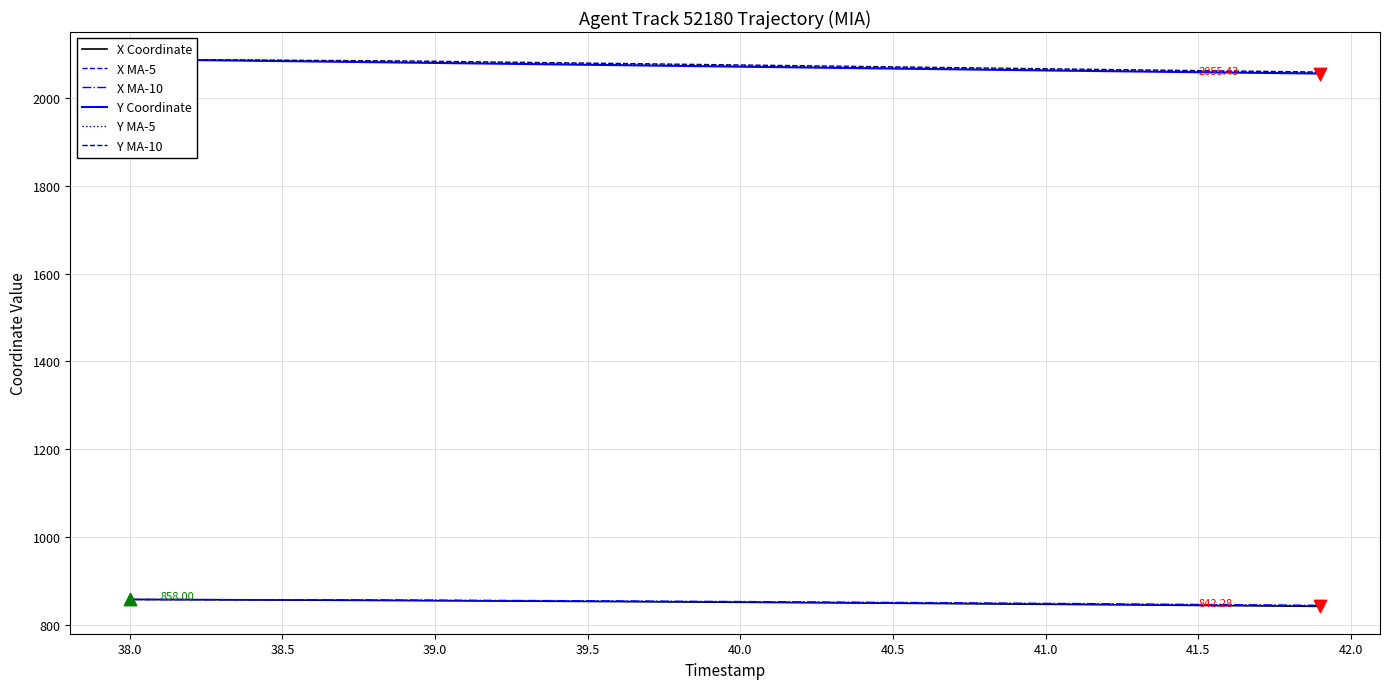

At how many categories does at least one series exceed 1593?

40